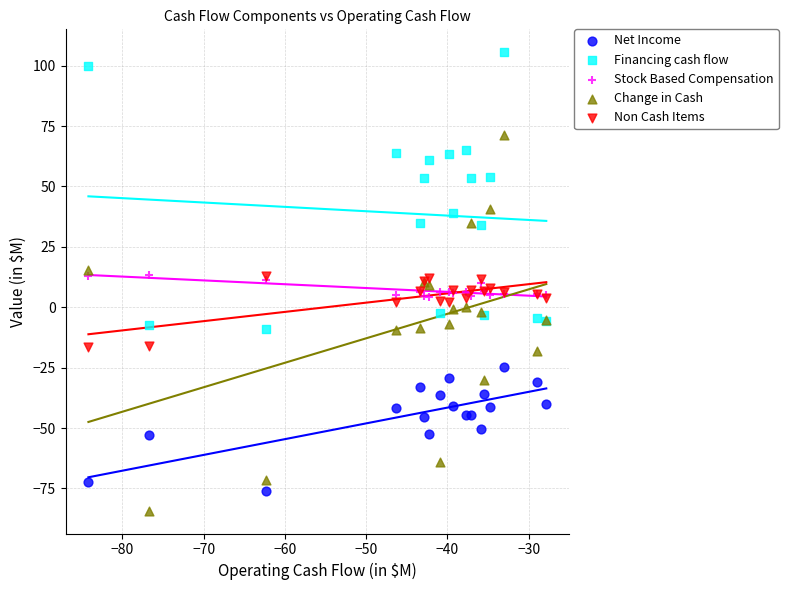

What are all the series names shown in the legend?

Net Income, Financing cash flow, Stock Based Compensation, Change in Cash, Non Cash Items